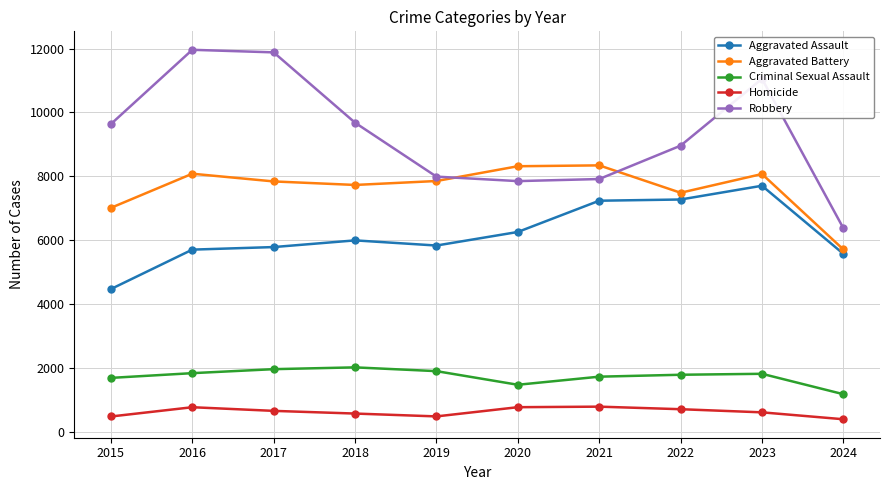

At which label is Robbery closest to 9171?

2022